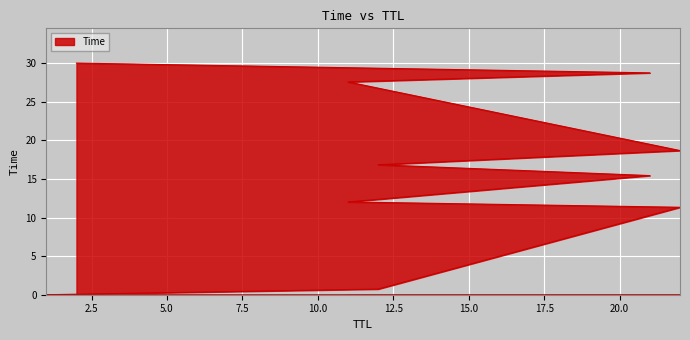

Rank the categories by value from highest to lowest.

2, 21, 11, 22, 12, 21, 11, 22, 12, 1